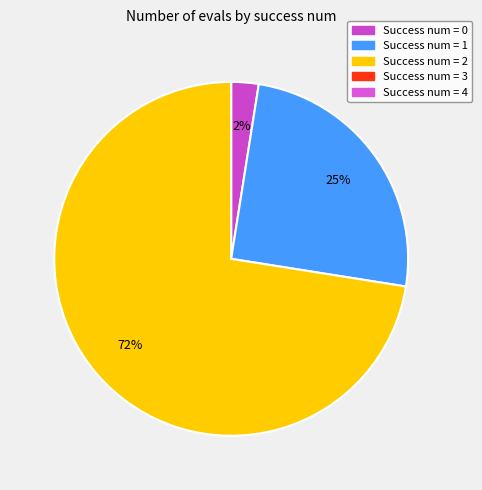

Is there a majority slice in this chart?

Yes